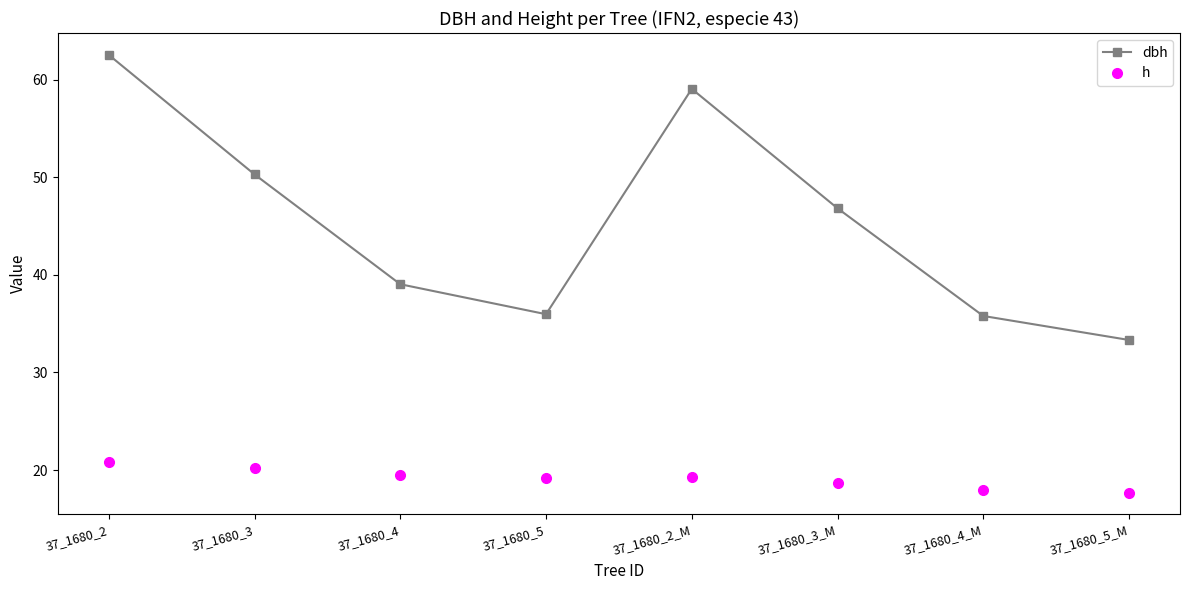

Rank the series at 37_1680_2 from lowest to highest value.

h, dbh